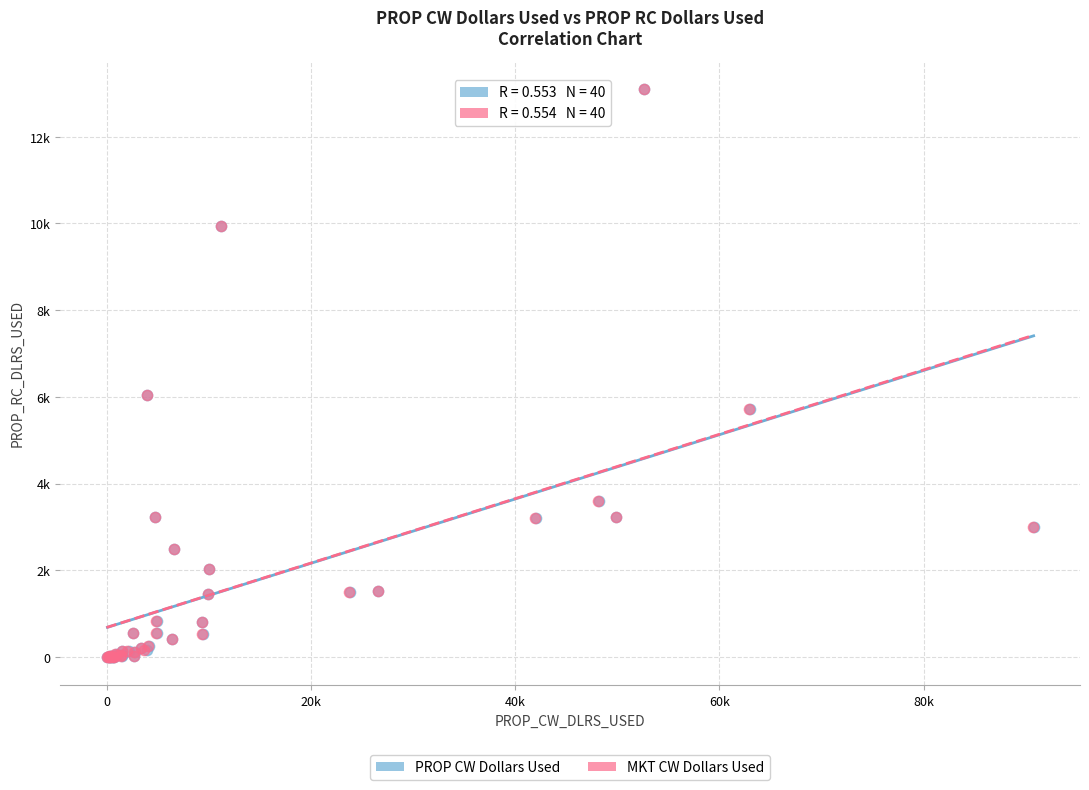

What are all the series names shown in the legend?

PROP CW Dollars Used, MKT CW Dollars Used